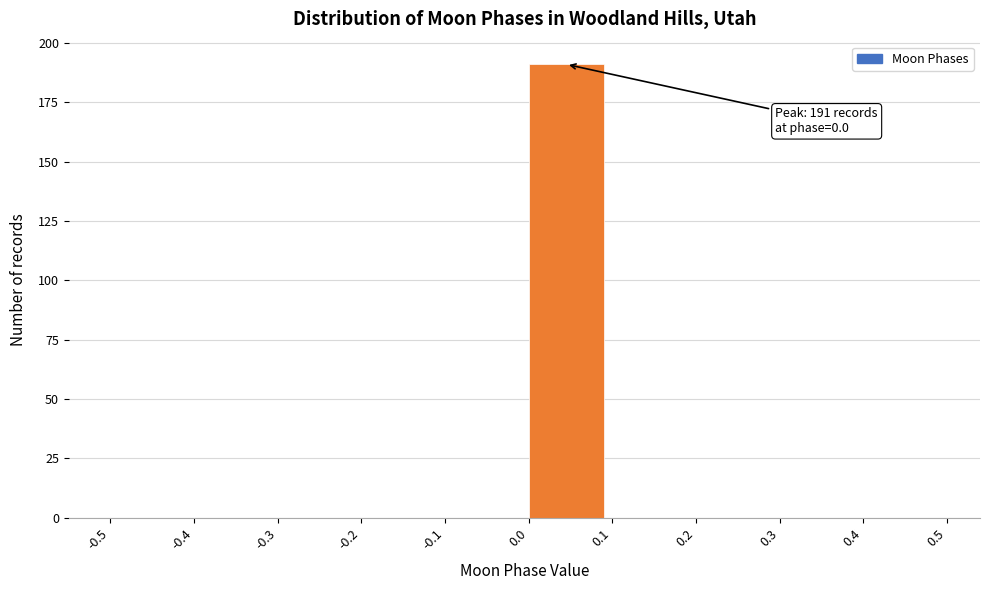

Over which range of the x-axis is the bar tallest?

0.0 to 0.1